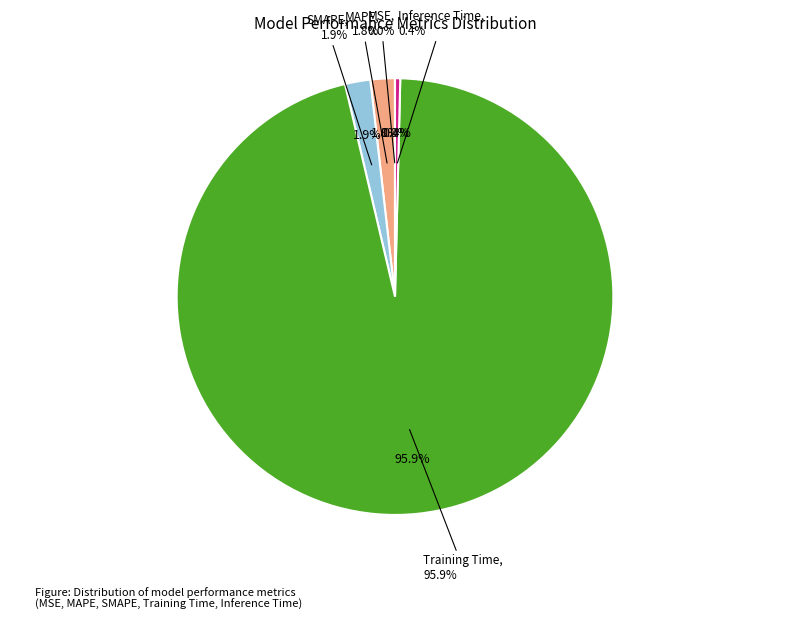

Between MSE and MAPE, which is larger?

MAPE